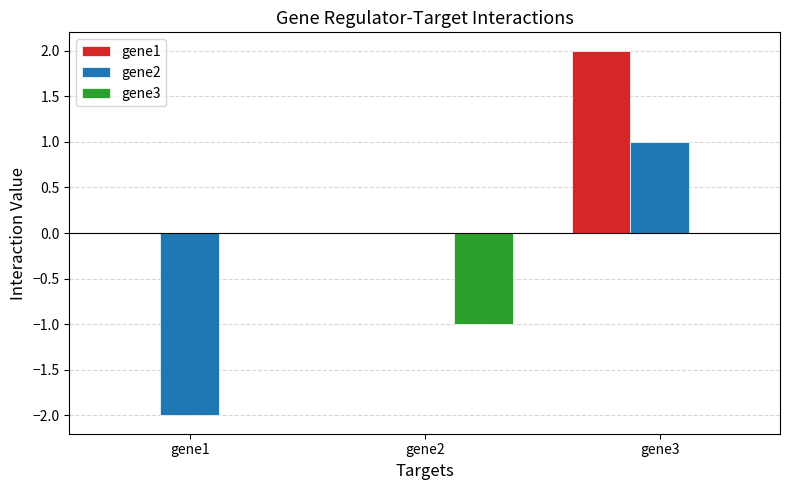

Which series changed the most between gene2 and gene3?

gene1